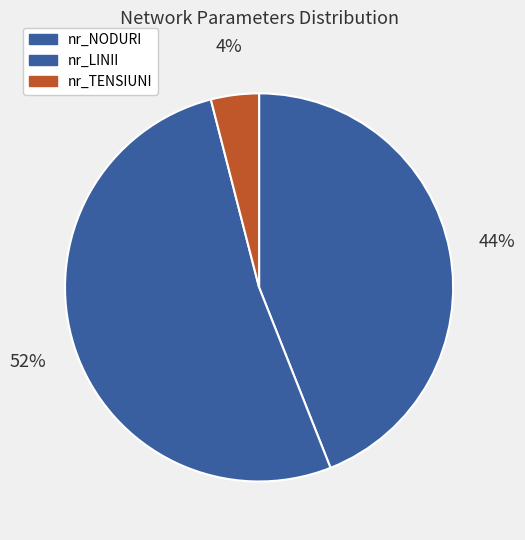

Count the number of slices in the pie.

3